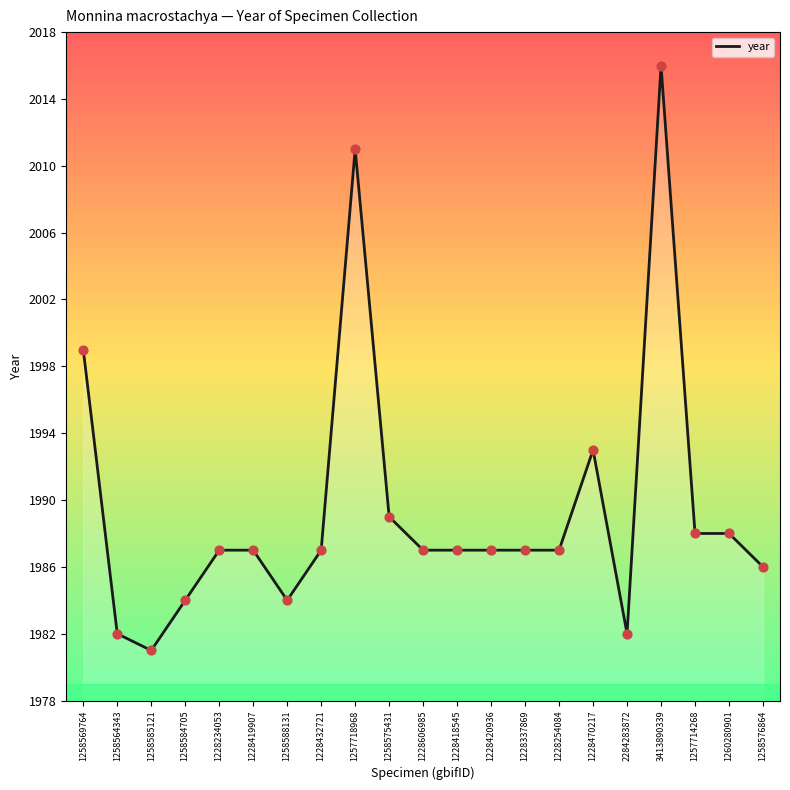

Approximately how many times larger is the value at 1228432721 compared to 1258564343?

1.0